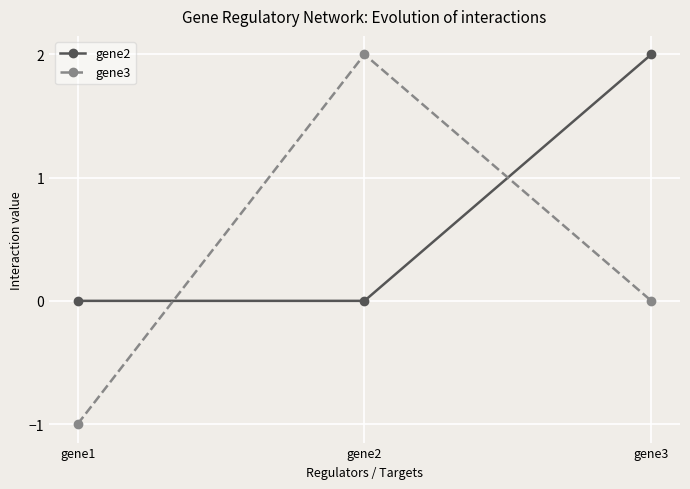

The gene2 series shows 0 at gene2. True or false?

True